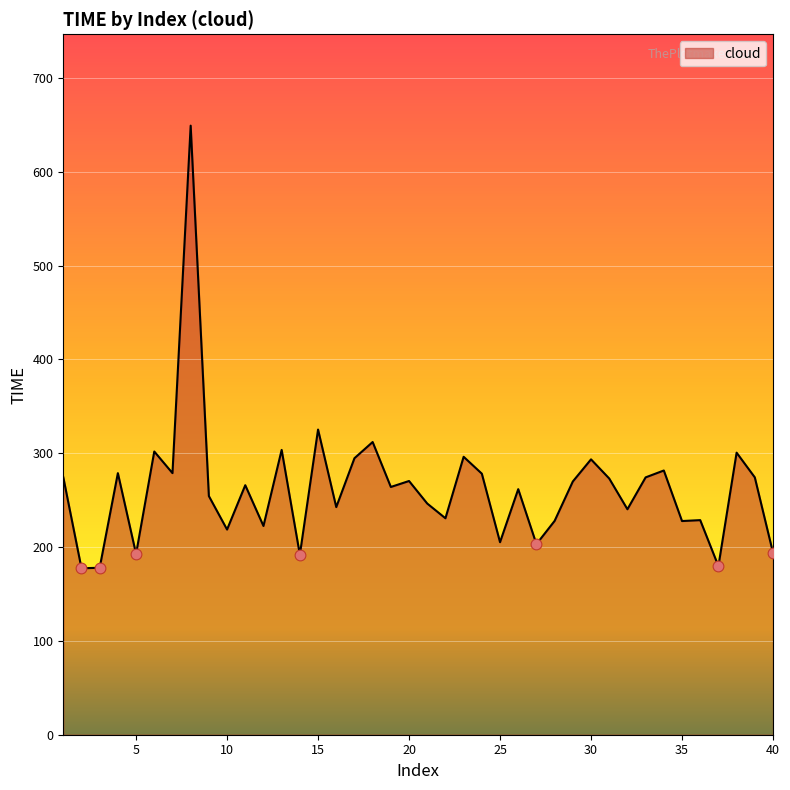

What is the smallest value displayed?

177.4